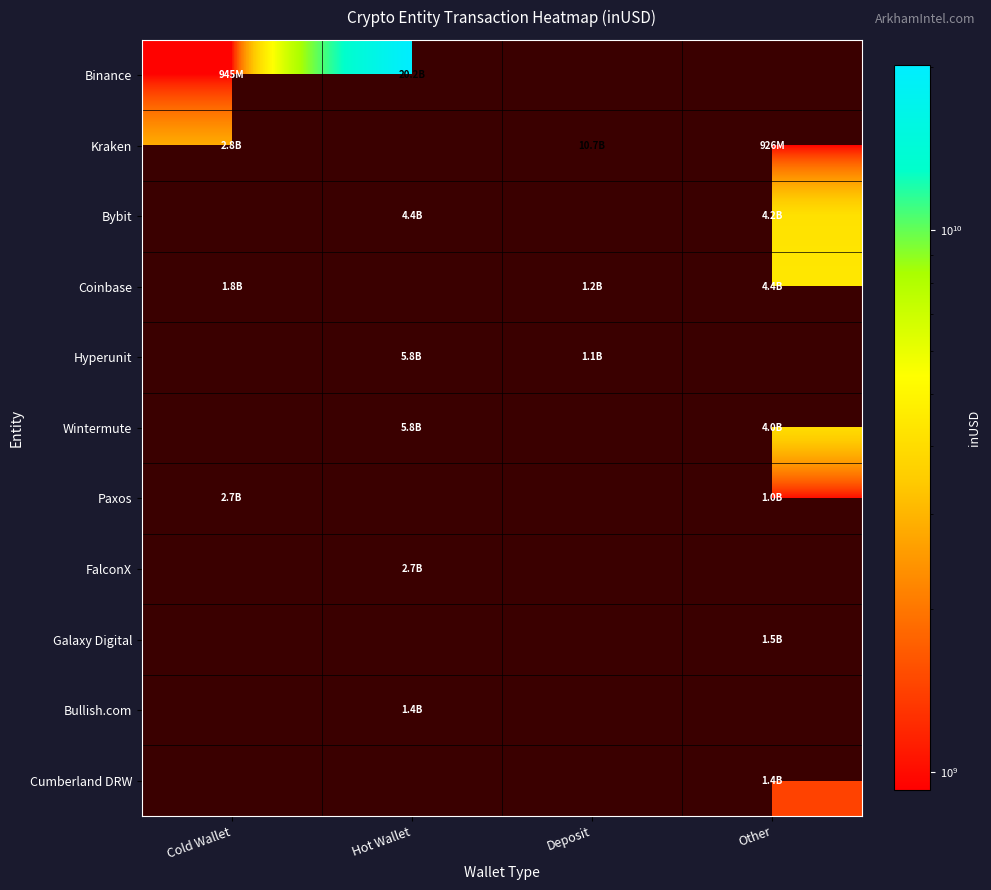

Is the value of Paxos at Other greater than the value of Wintermute at Other?

No